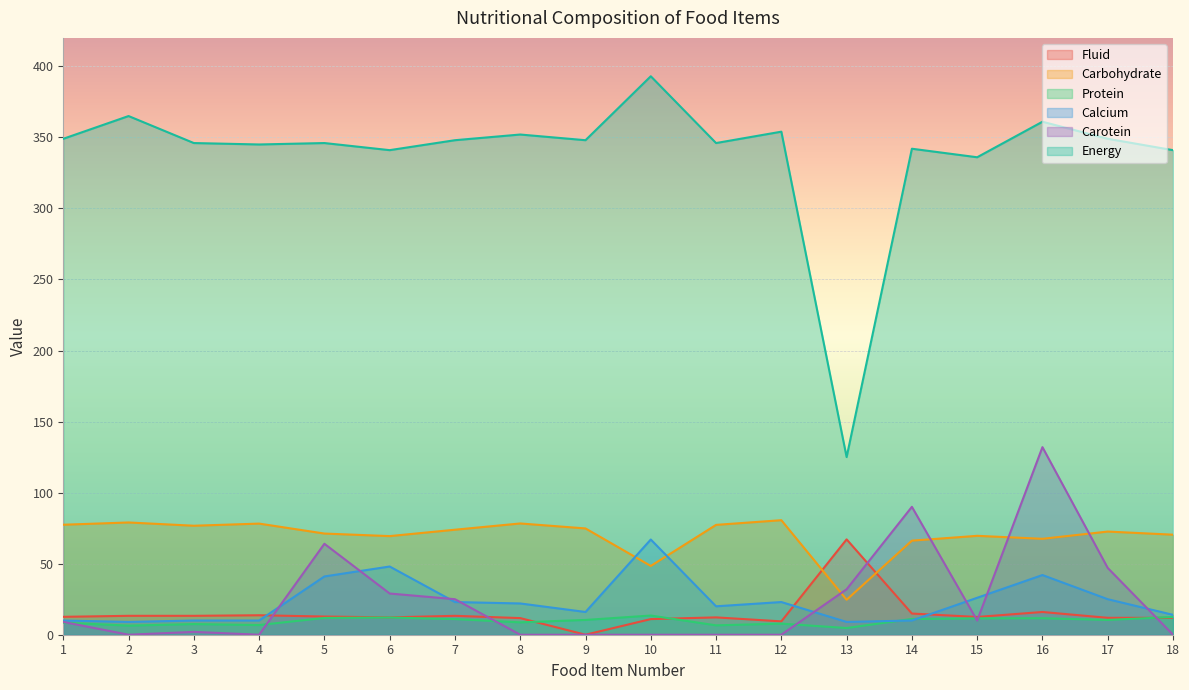

How many data points does each series have?

18